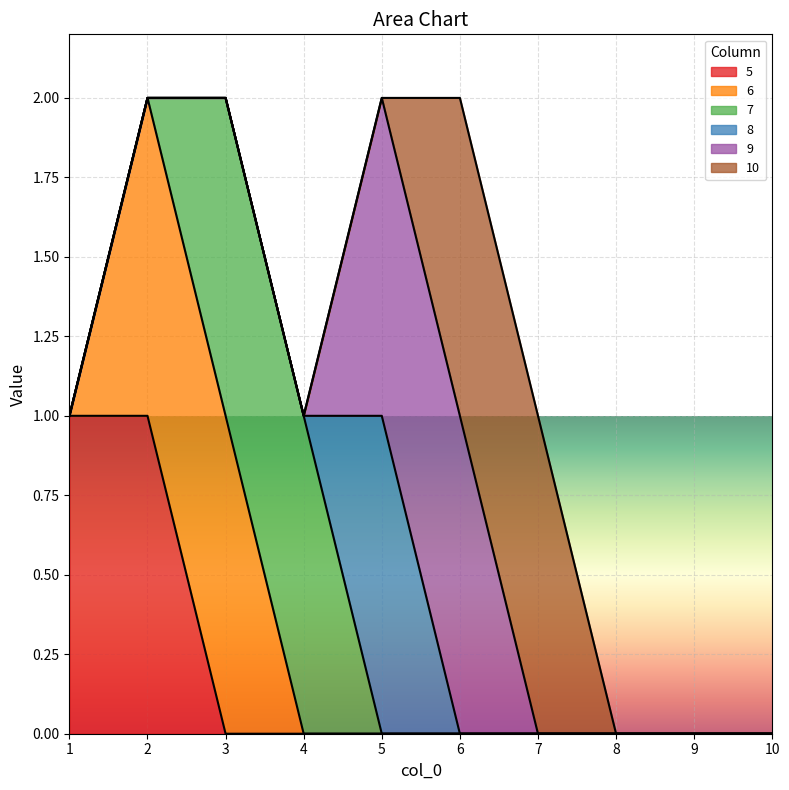

True or false: 9 and 5 intersect in this chart.

False